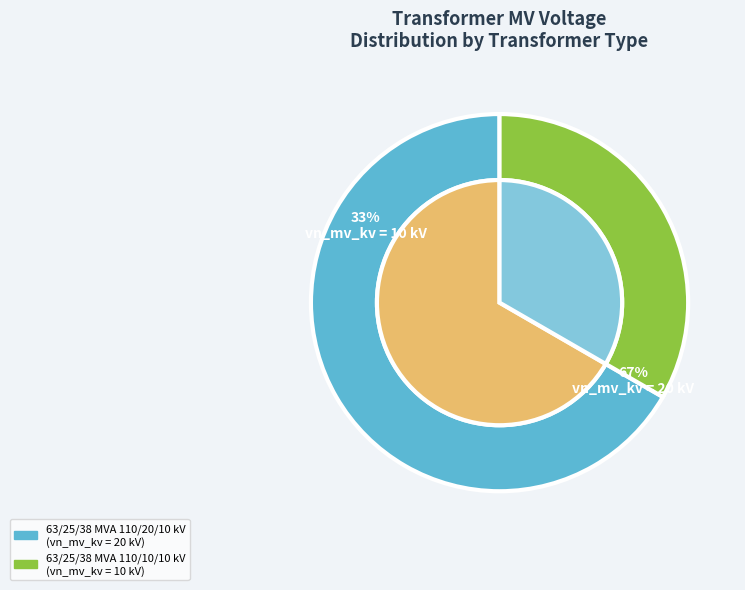

How many slices are in this pie chart?

2